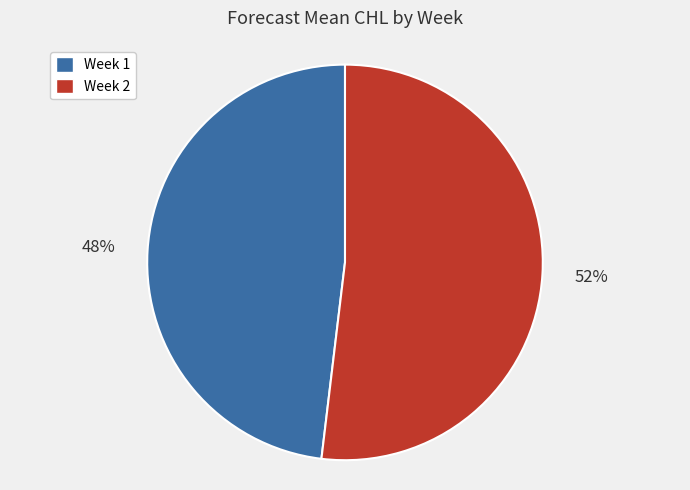

Does any single category account for the majority?

Yes